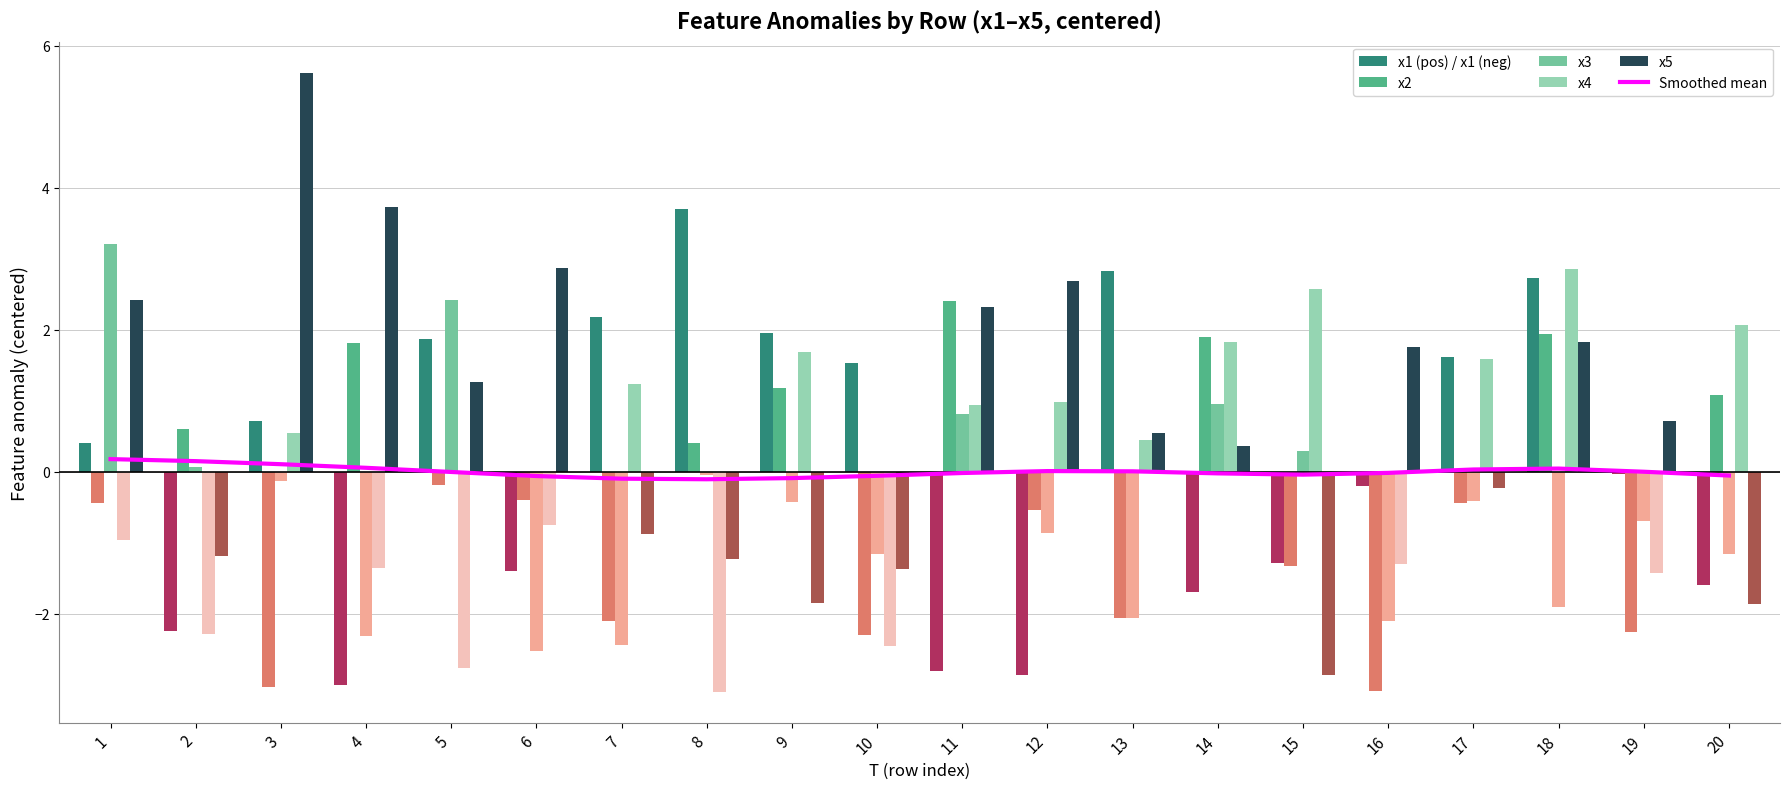

Which category has the highest value across all series?

3